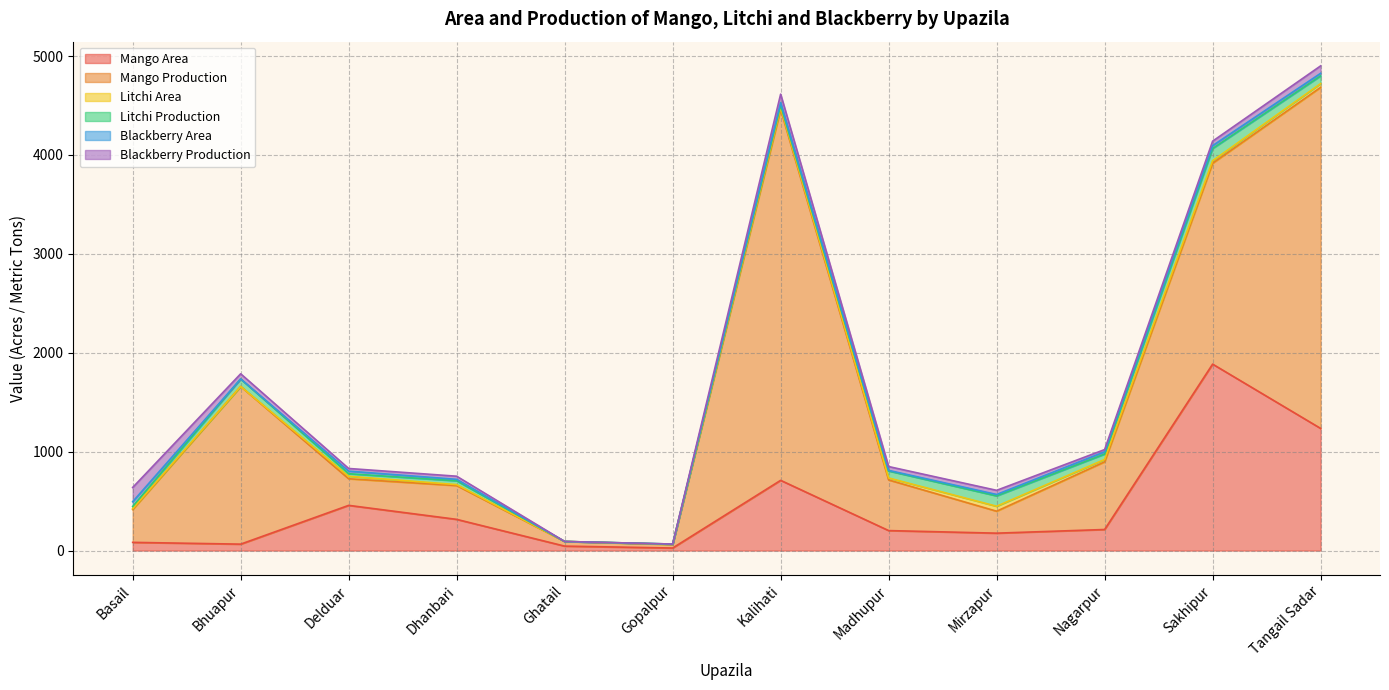

Which series has the largest range (max minus min)?

Mango Production